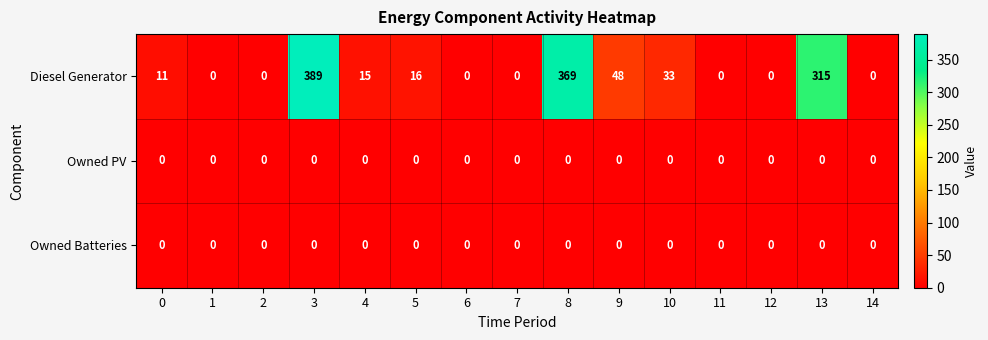

Is it true that Owned PV equals 0 at 14?

True